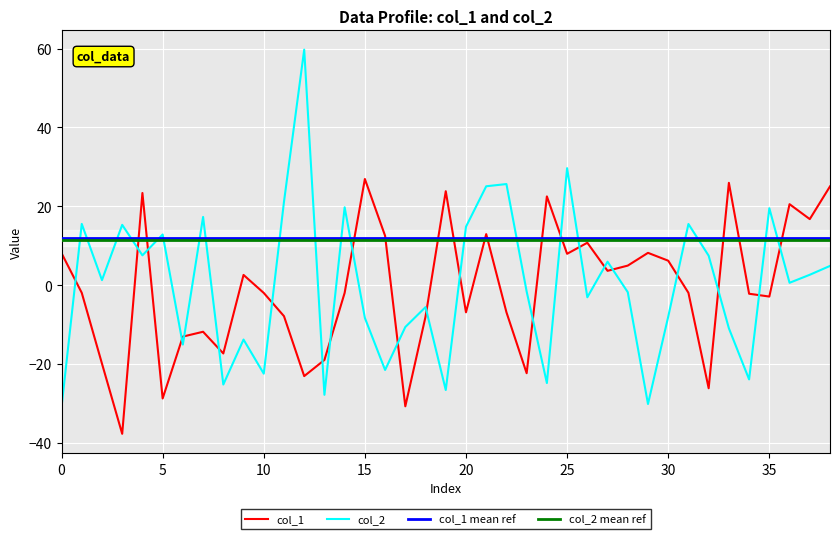

What is the sum of the col_1 values at 26 and 20?

3.8